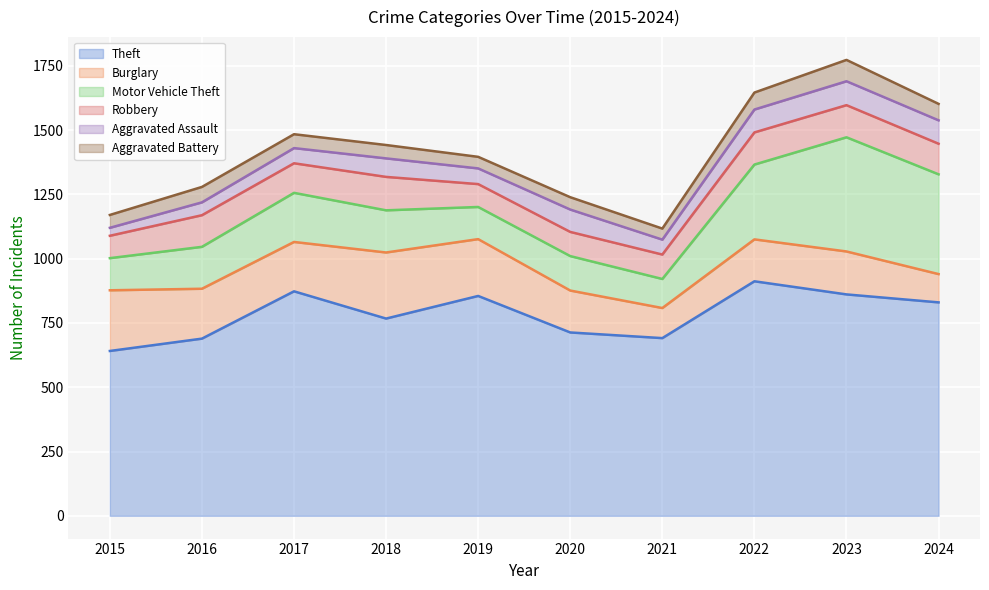

At how many categories does at least one series exceed 900?

1